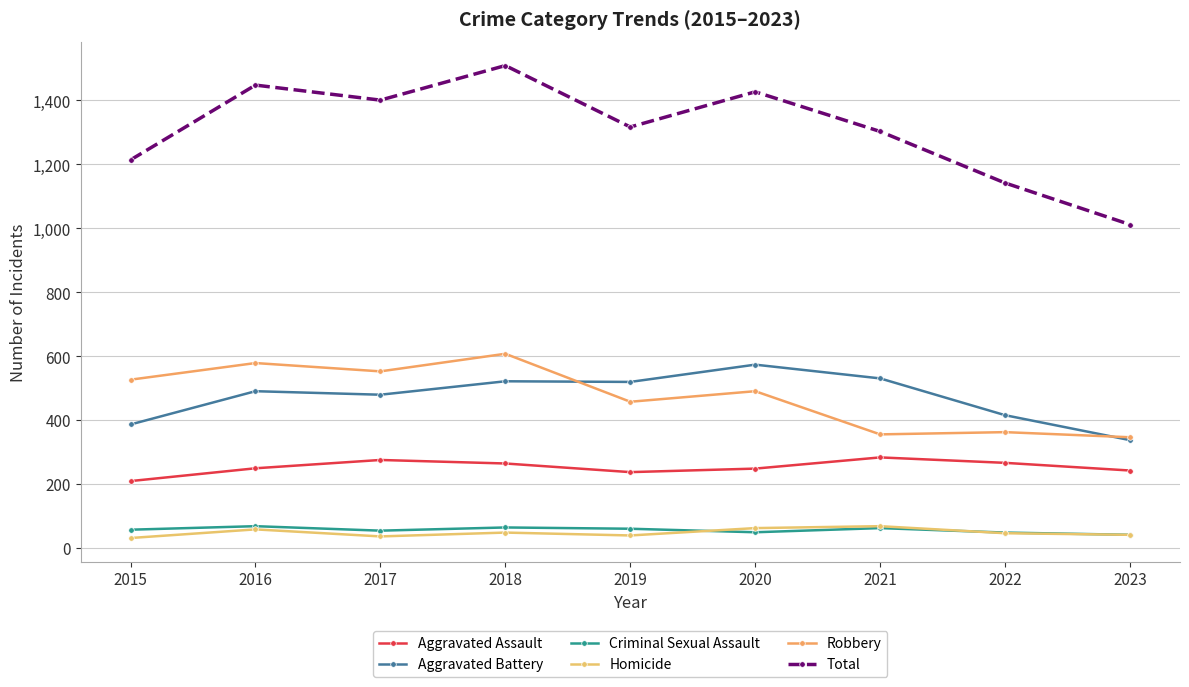

How many data points does each series have?

9